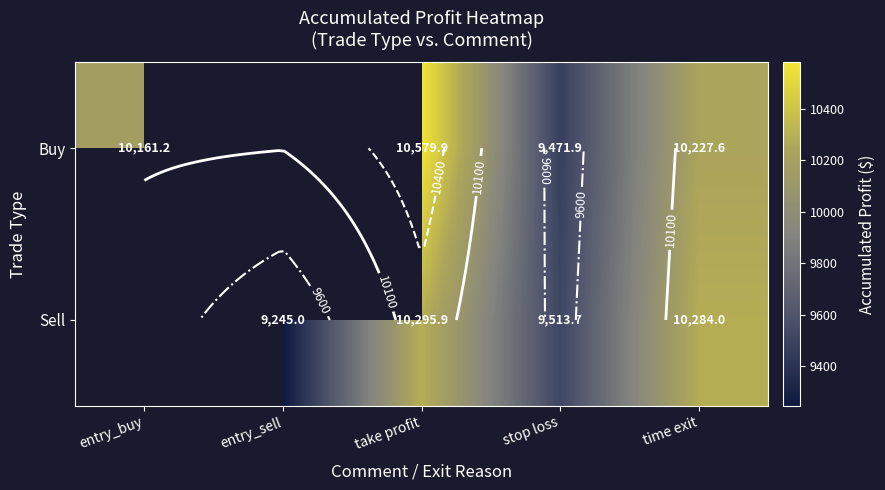

At how many categories does at least one series exceed 9384?

4